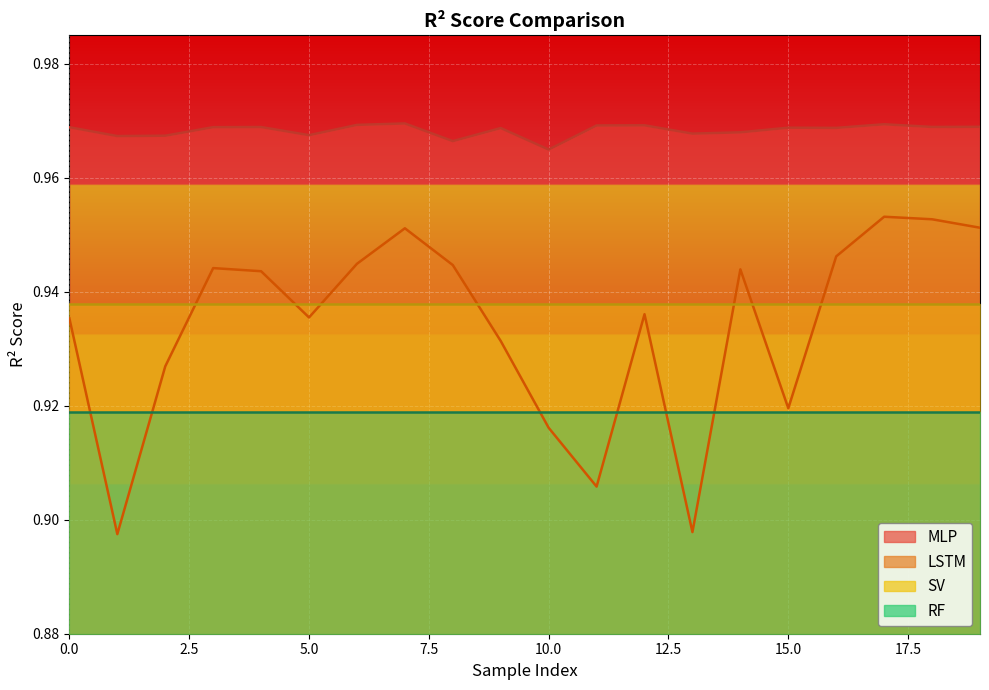

The value of MLP at 18 is 1.0. True or false?

True